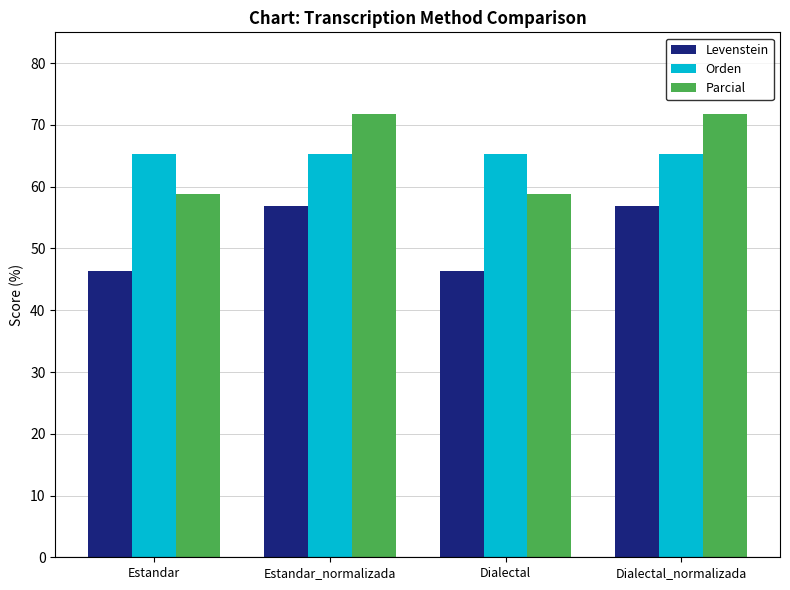

Between Estandar_normalizada and Dialectal, which series saw the biggest shift?

Parcial